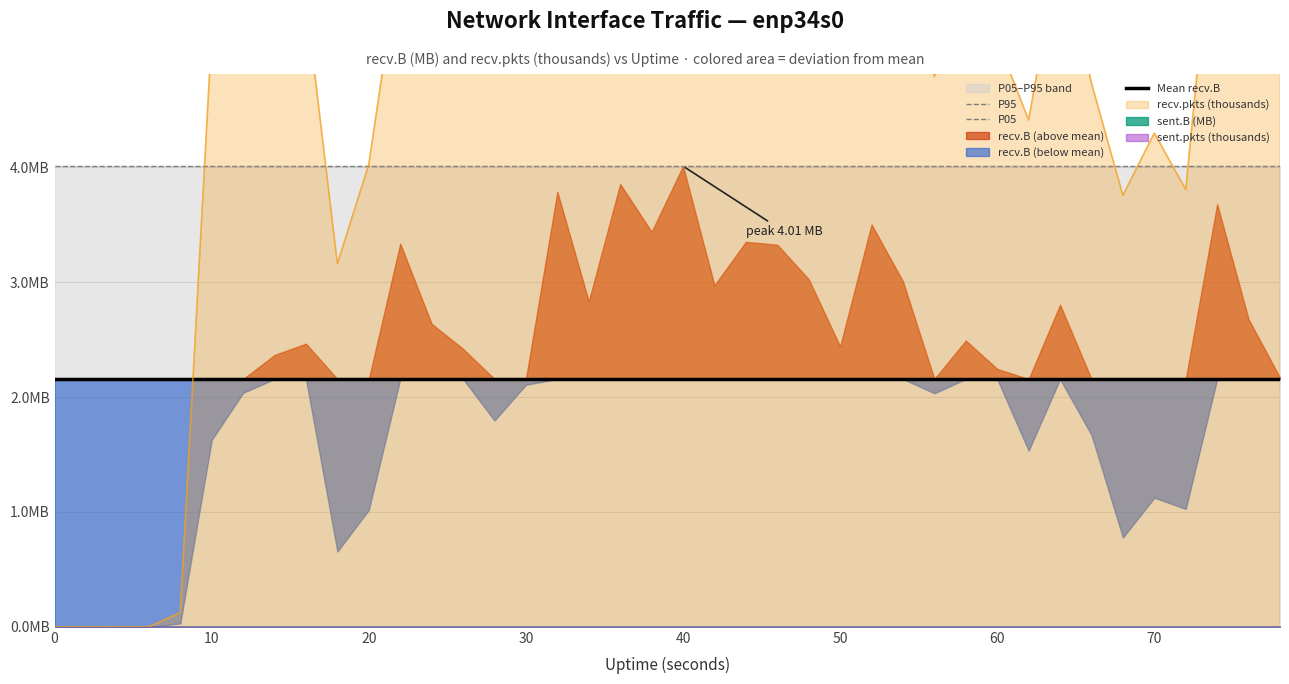

What is the value of the Mean recv.B point at the 36th from the left?

2.2